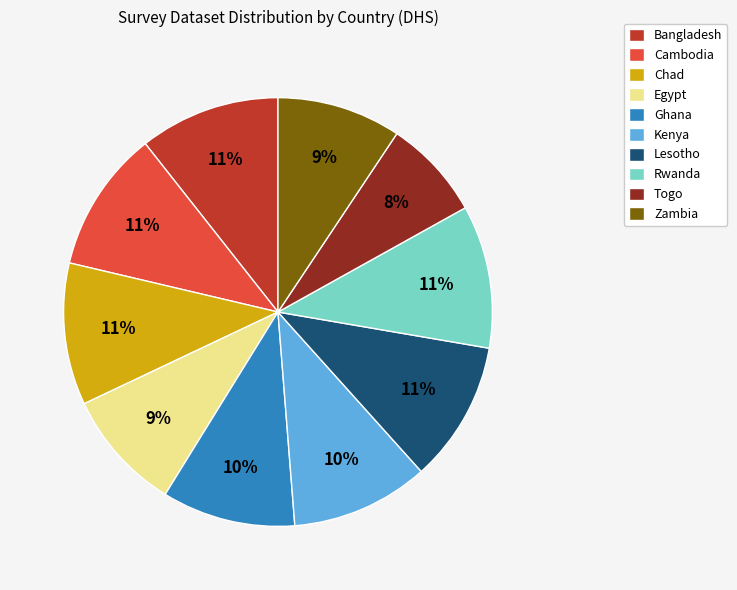

Is the sum of Kenya and Ghana greater than half?

No